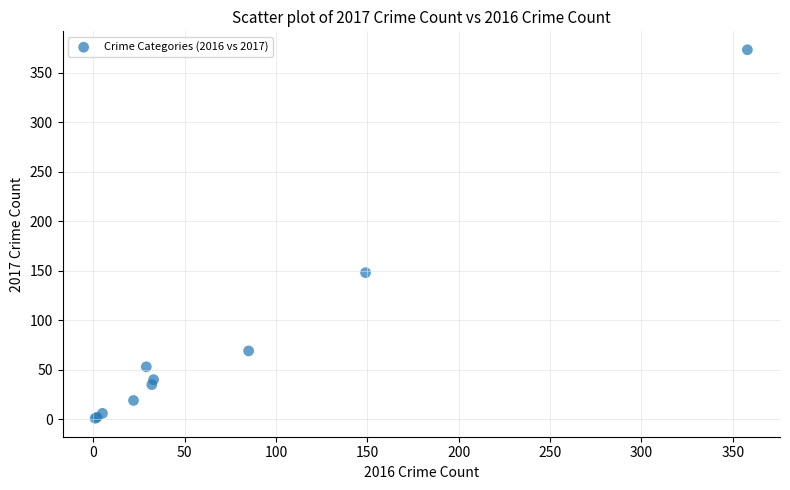

What Y value in the scatter plot is closest to 187?

148